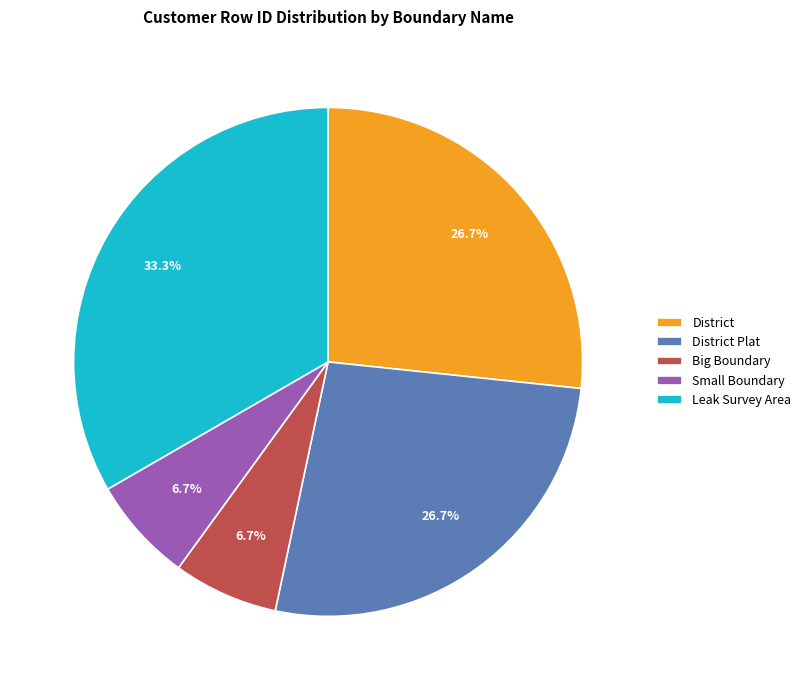

To the nearest percent, what portion does District Plat represent?

27%